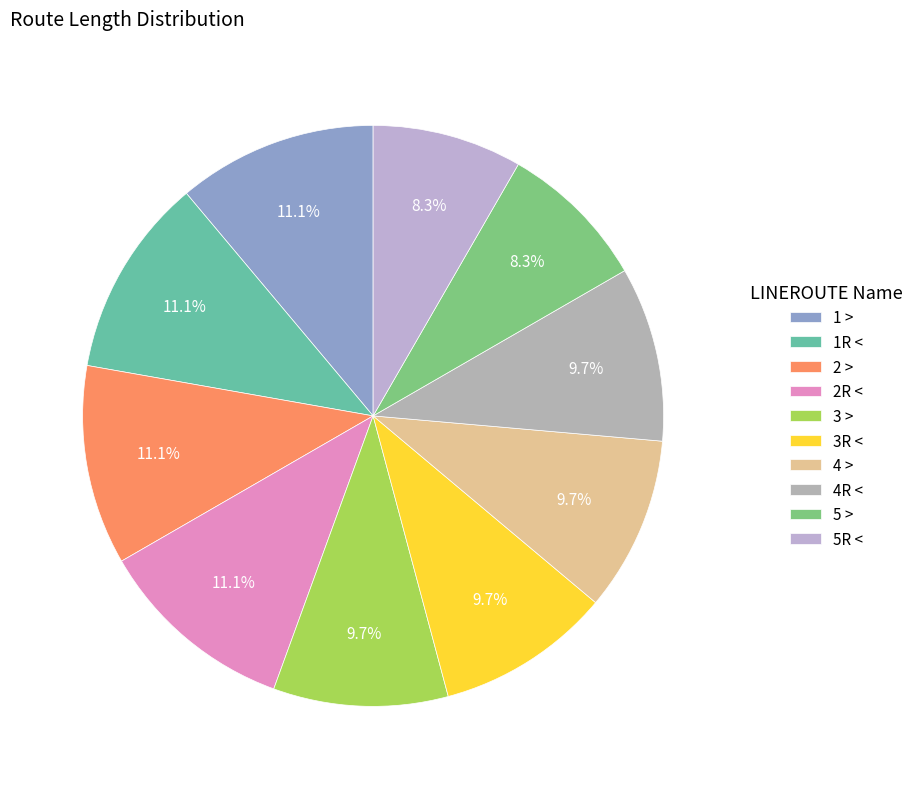

The 5R < slice represents 1% of the pie. True or false?

False